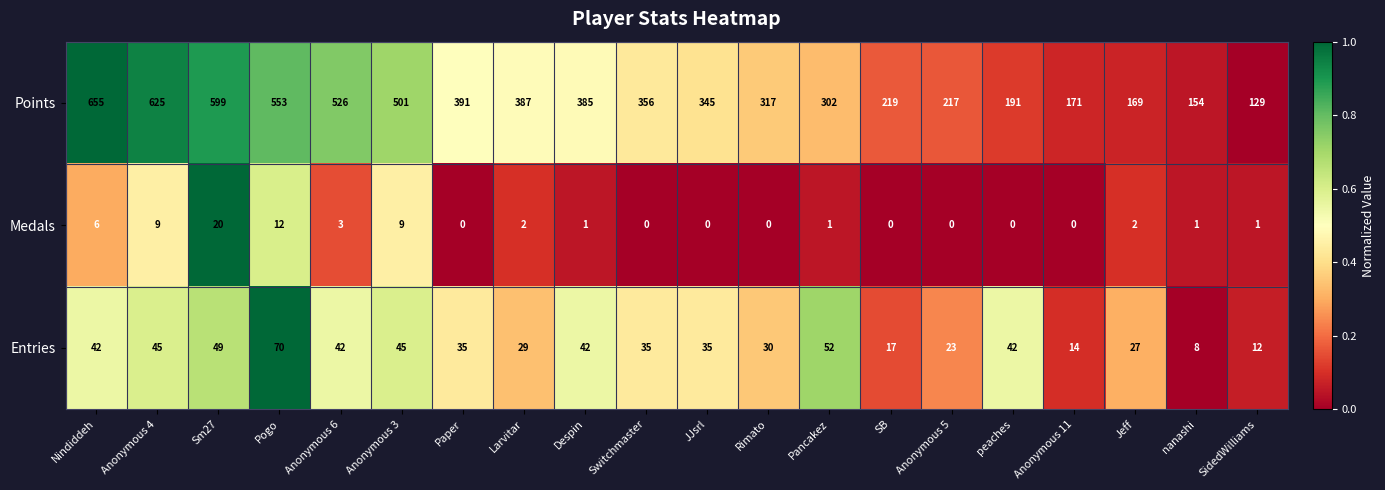

Is it true that Points equals 217 at Anonymous 5?

True